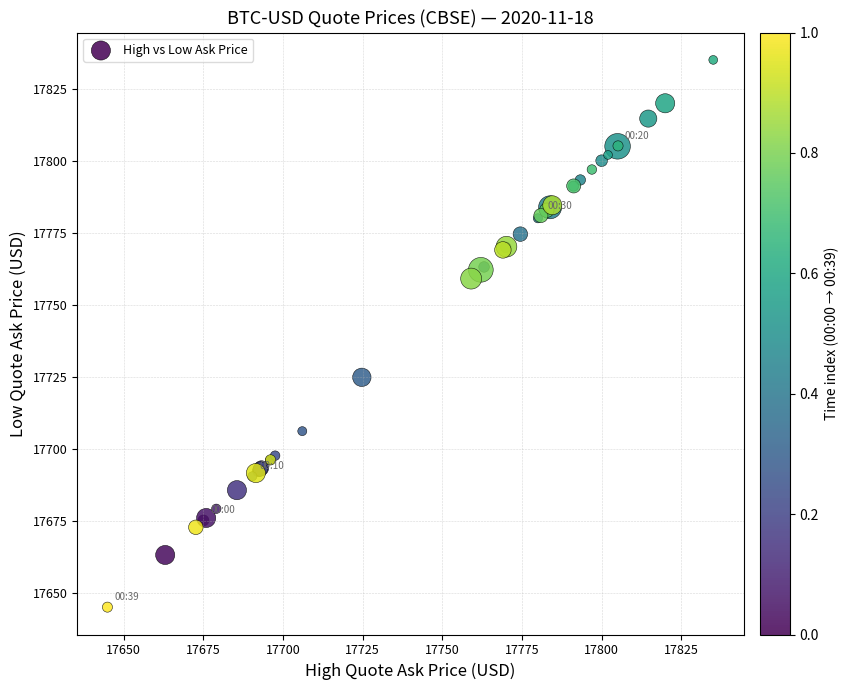

What Y value in the scatter plot is closest to 17739?

17724.8